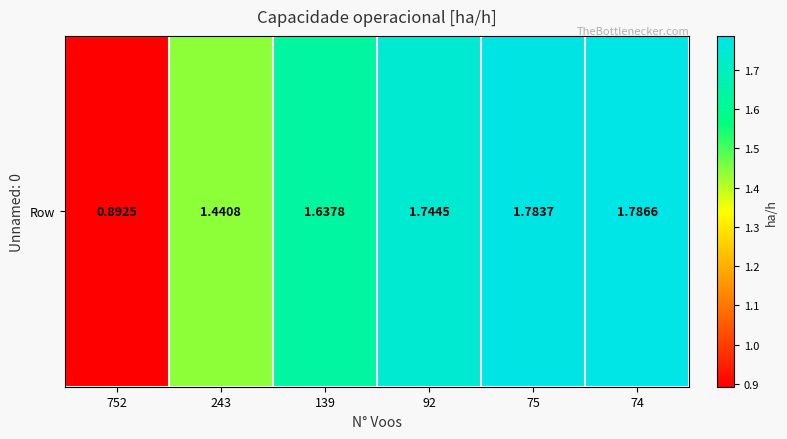

Reading left to right, extract all data points from this chart.

752=0.9	243=1.4	139=1.6	92=1.7	75=1.8	74=1.8